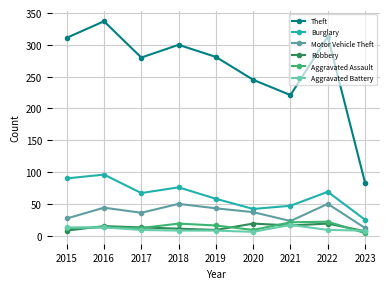

What is the value of the Aggravated Assault point at the 6th from the left?

9